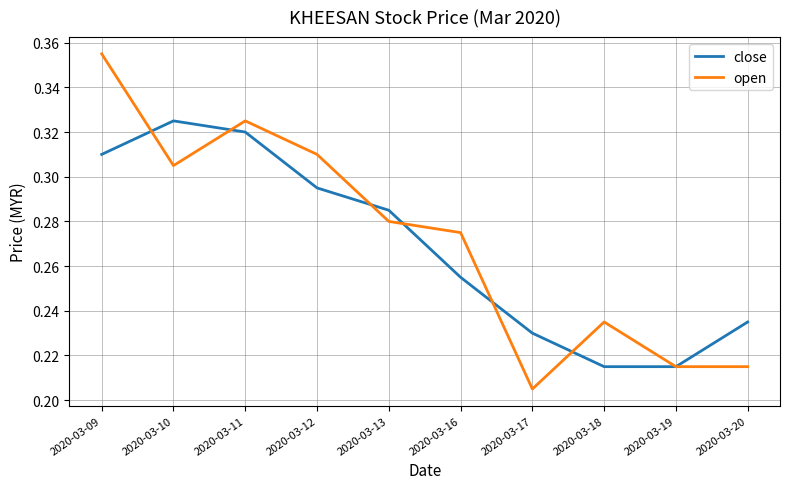

Which category has the highest value across all series?

2020-03-09